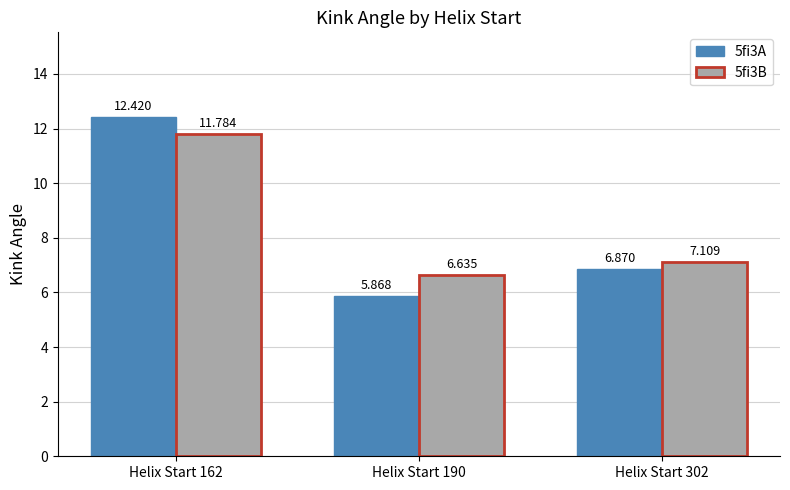

Are the bars grouped side by side (vs. stacked)?

Yes